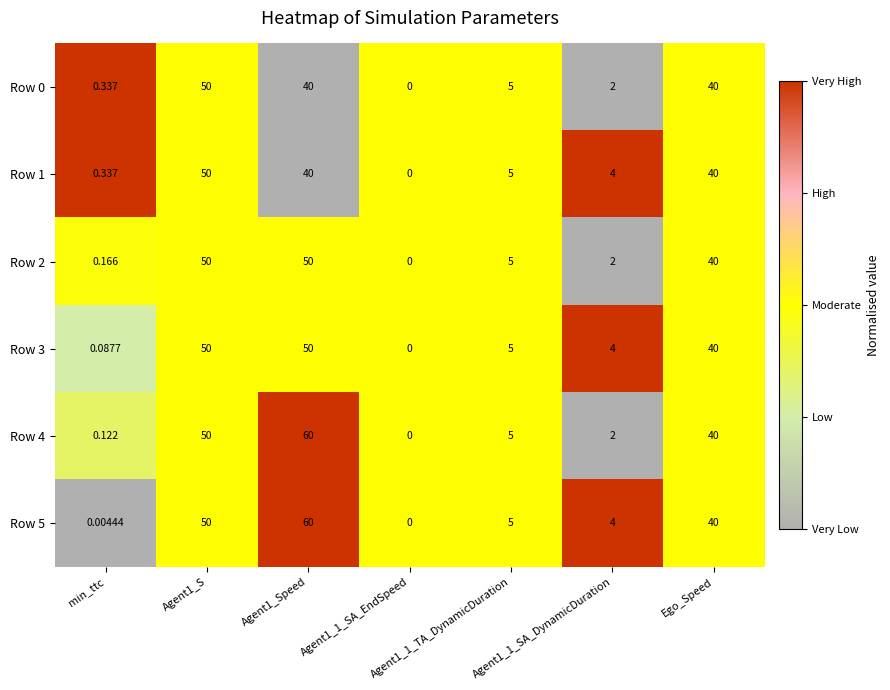

At which label is Row 2 closest to 25?

Ego_Speed